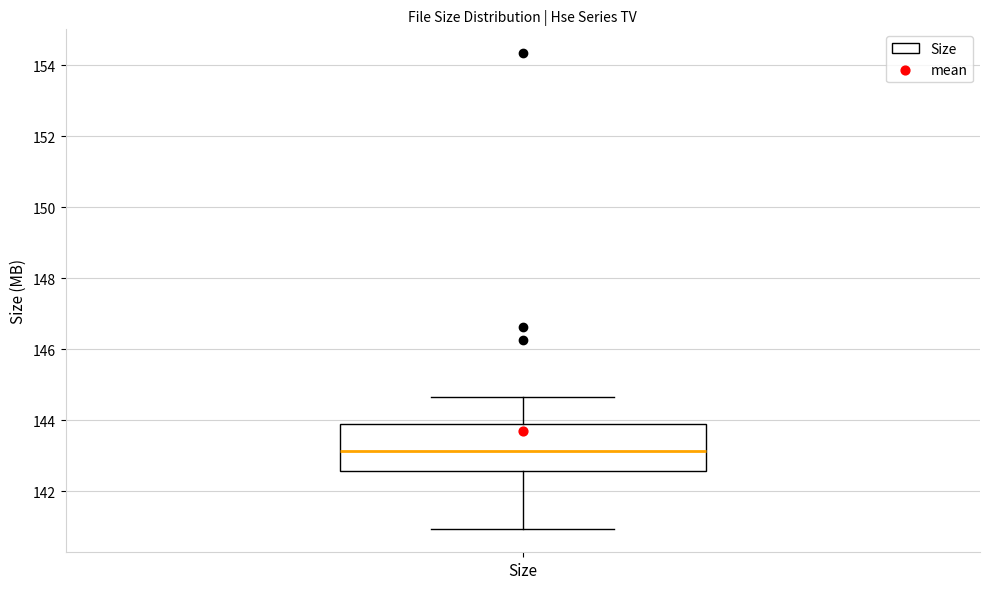

Read this box plot against the y-axis: the position of the median line, the range covered by the box, and the ends of both whiskers. The values are not printed on the chart, so give them approximately, as read against the axis.

median 143.2, box 142.6 to 143.8, whiskers 141.0 to 144.6